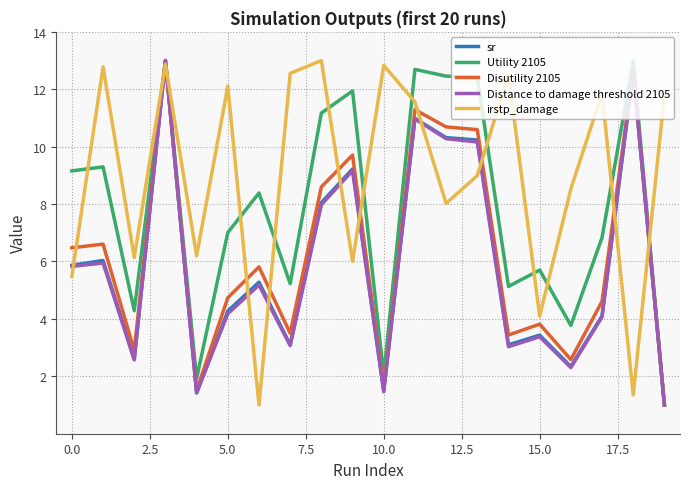

What is the maximum value for Distance to damage threshold 2105?

13.0